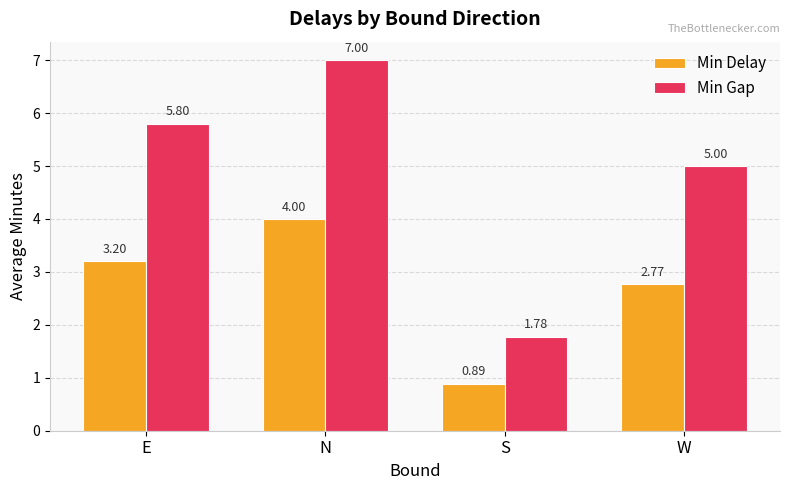

Rank the series at W from lowest to highest value.

Min Delay, Min Gap